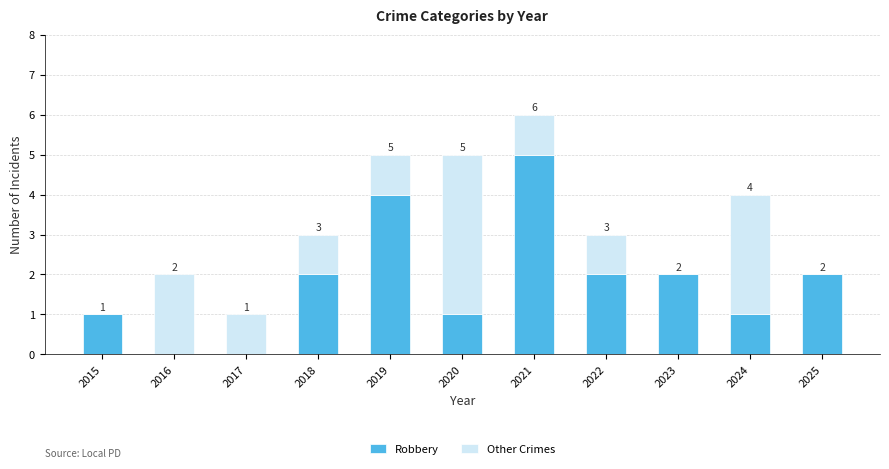

How many values in Robbery are above zero?

9